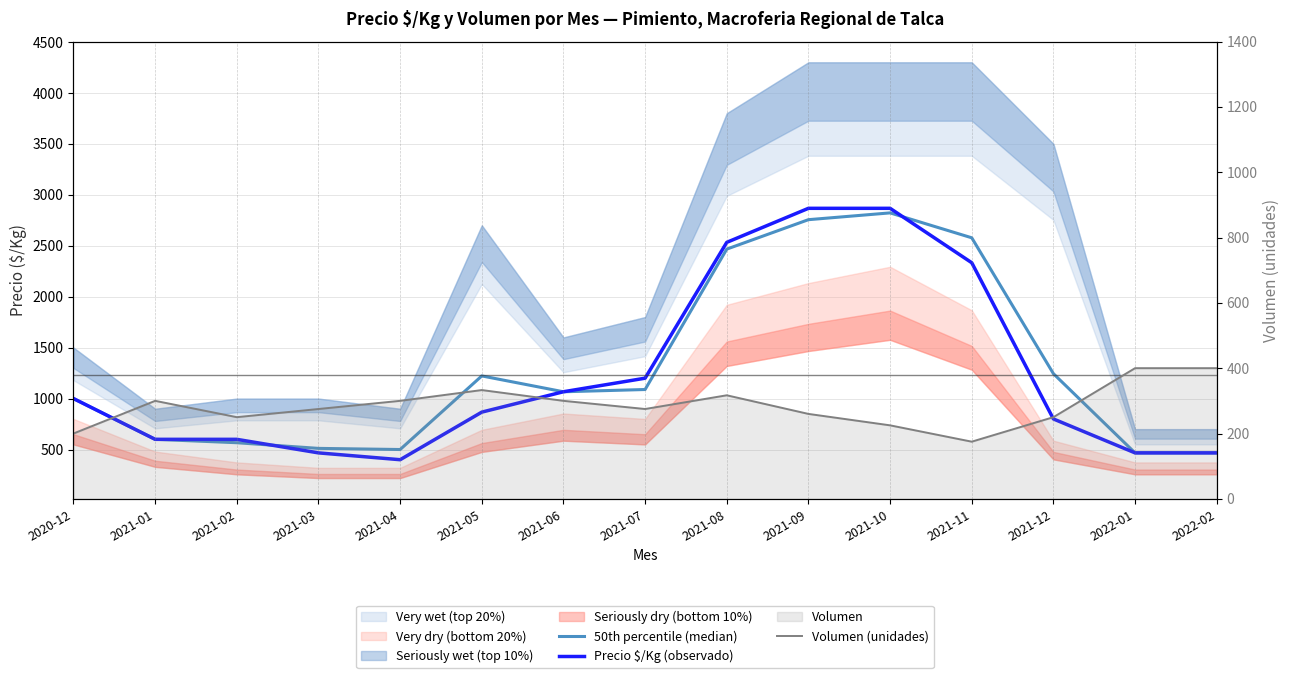

True or false: Precio $/Kg (observado) has a value of 867.0 at 2021-05.

True